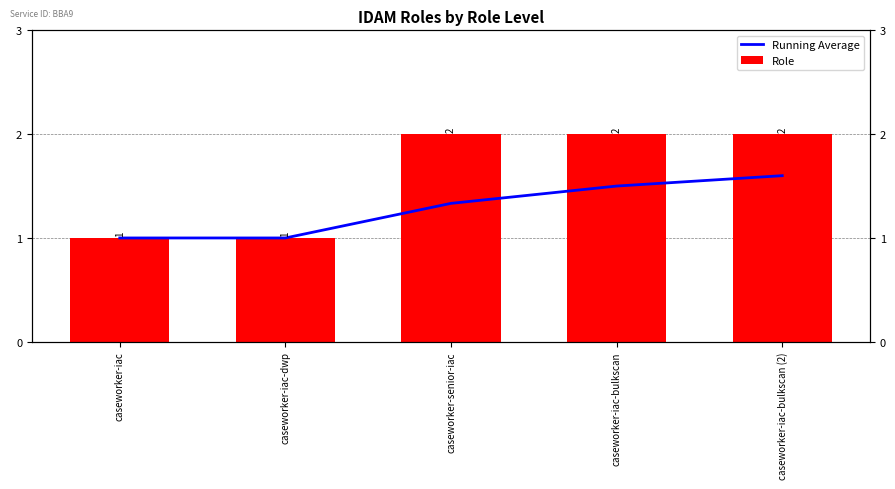

True or false: Running Average has a value of 1.0 at caseworker-iac.

True